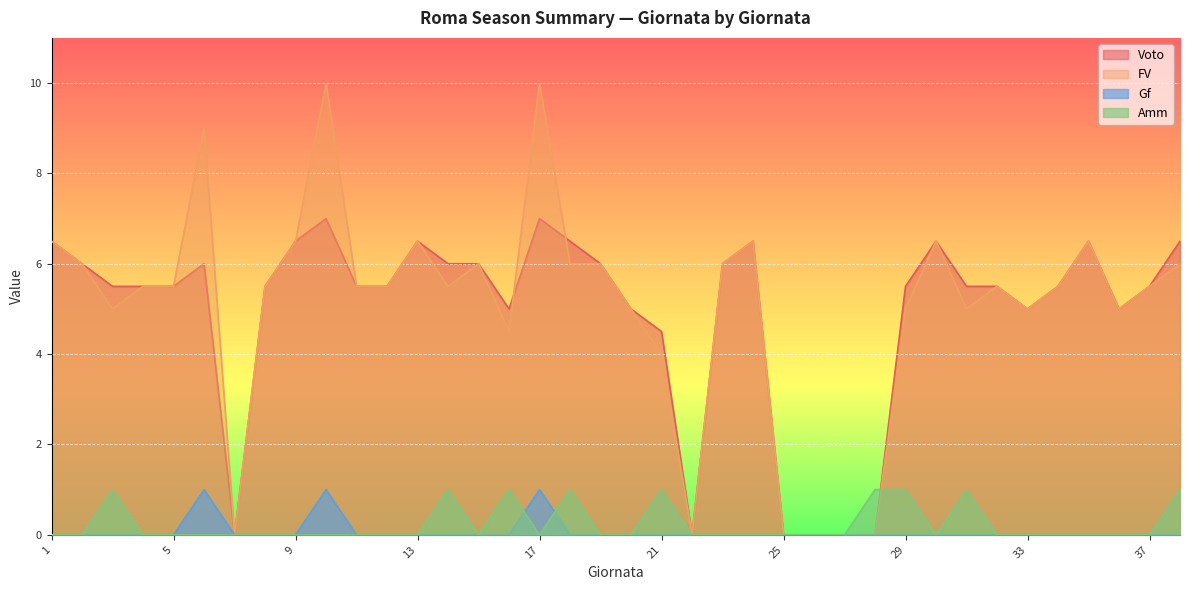

What is the total value across all series at 23?

12.0